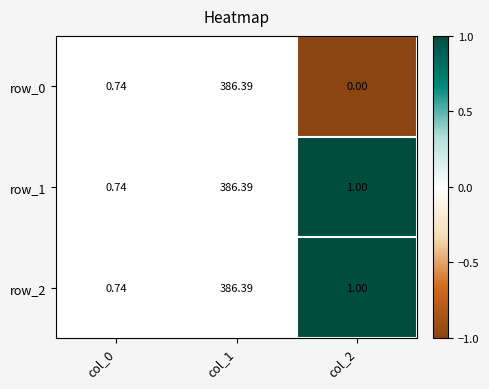

Is the value of row_1 at col_1 greater than the value of row_0 at col_0?

Yes